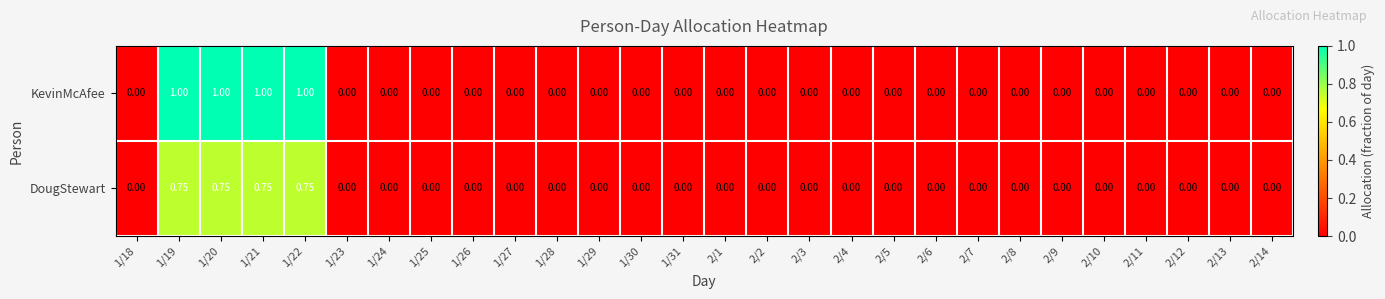

List the series in order of their overall mean, lowest first.

DougStewart, KevinMcAfee